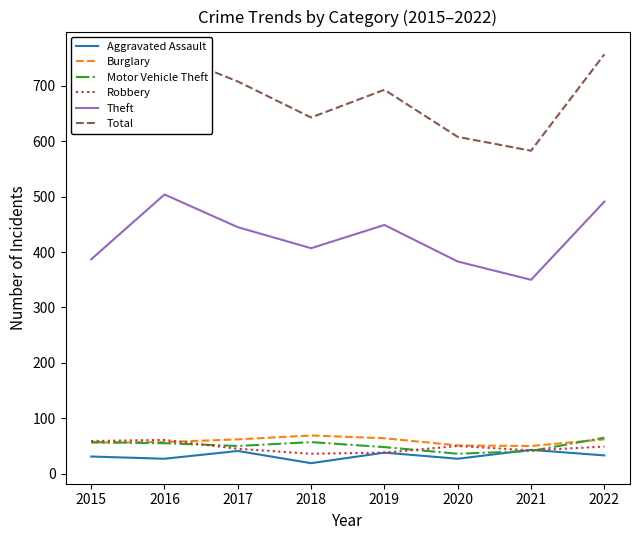

Is it true that Motor Vehicle Theft equals 55 at 2016?

True